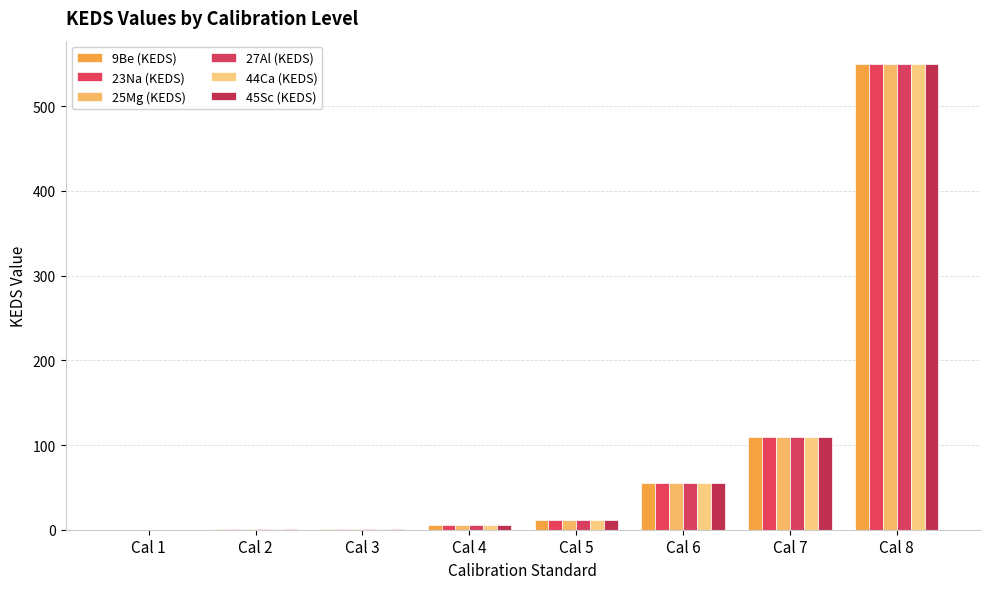

What is the difference between the second highest and second lowest values in the 25Mg (KEDS) series?

109.5